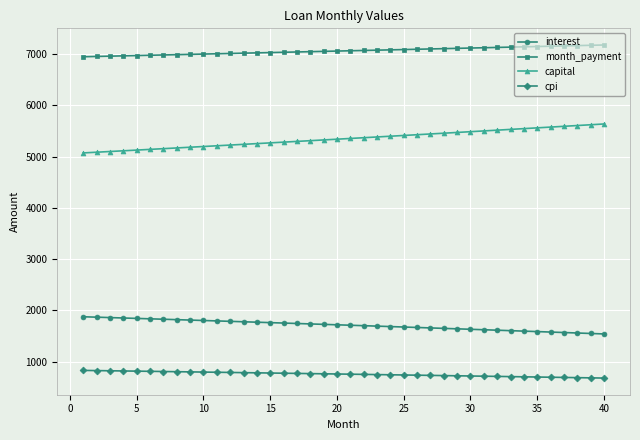

What is the sum of all cpi values?

30277.7